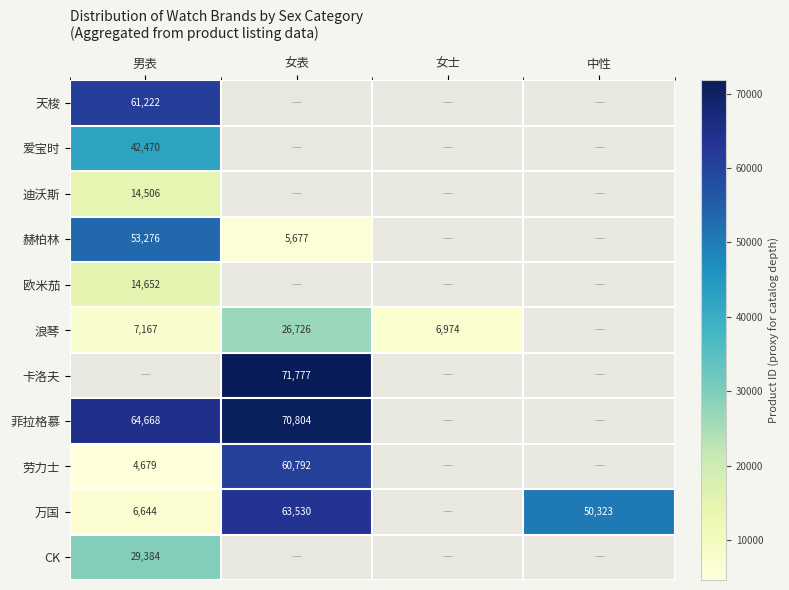

Is it true that 浪琴 equals 4143 at 女士?

False